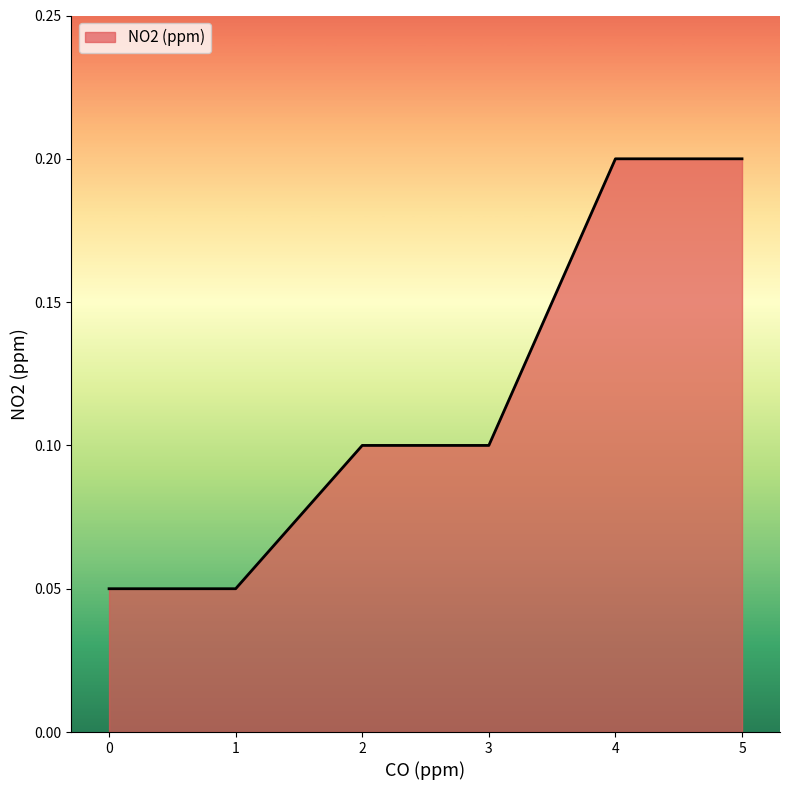

Count the number of data series in this chart.

1